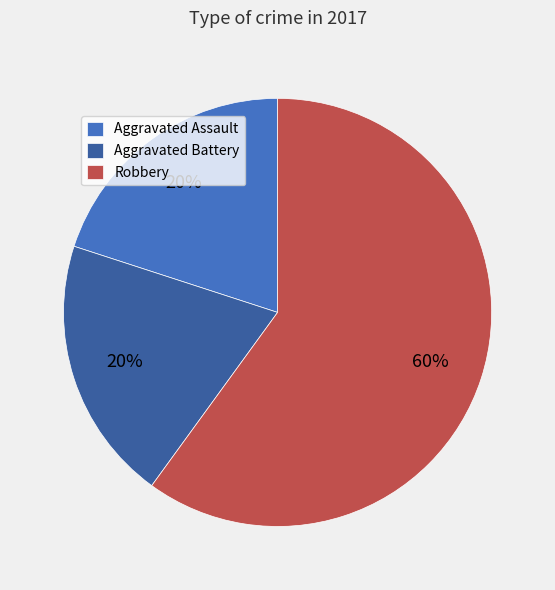

How many segments does this pie chart have?

3